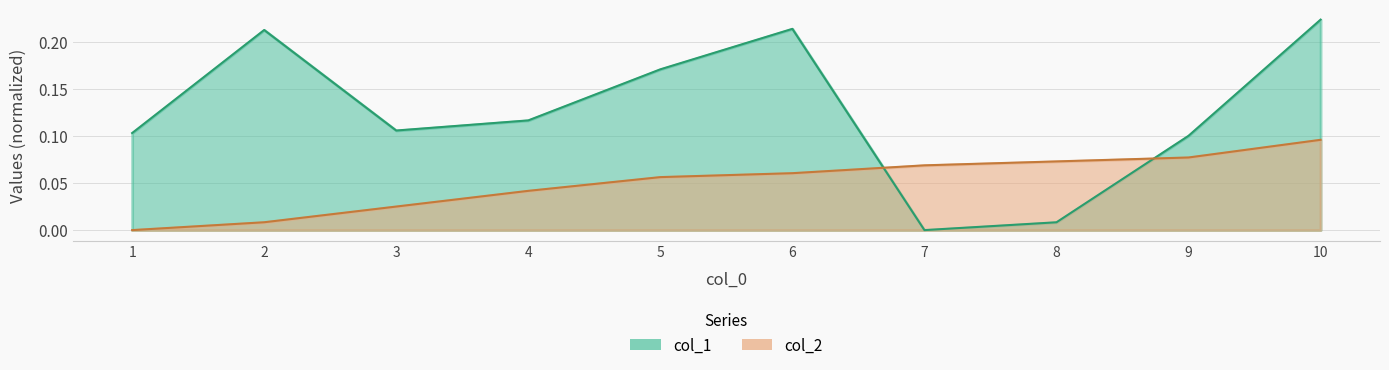

Reading right to left, transcribe all the data shown in this chart.

col_1: 0.2	0.1	0.0	0.0	0.2	0.2	0.1	0.1	0.2	0.1
col_2: 0.1	0.1	0.1	0.1	0.1	0.1	0.0	0.0	0.0	0.0